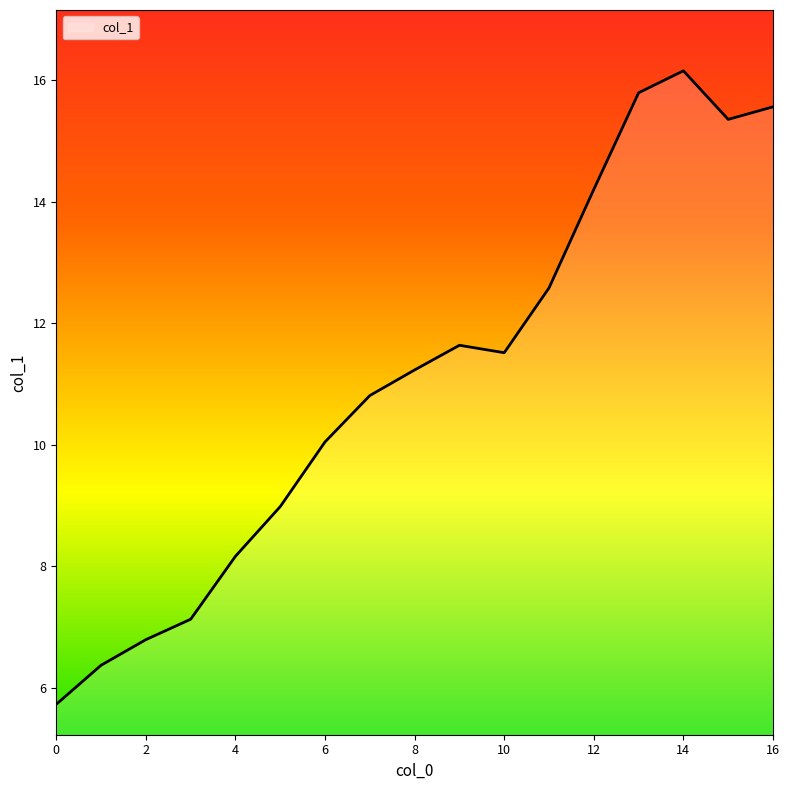

What is the minimum value shown in the chart?

5.7